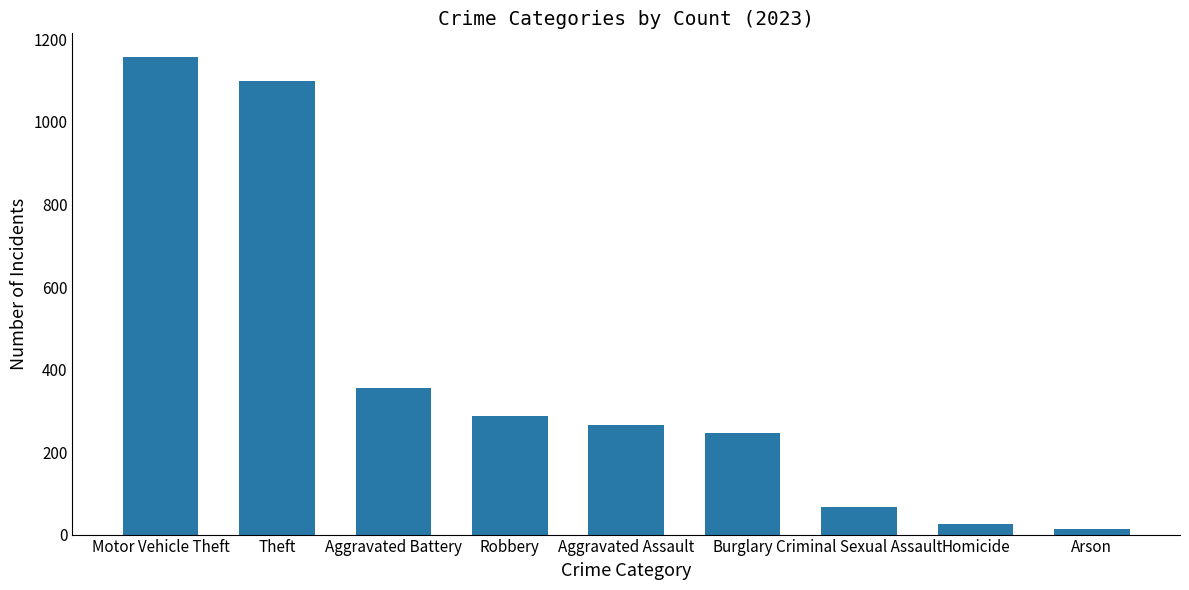

Which label corresponds to the largest value in the chart?

Motor Vehicle Theft